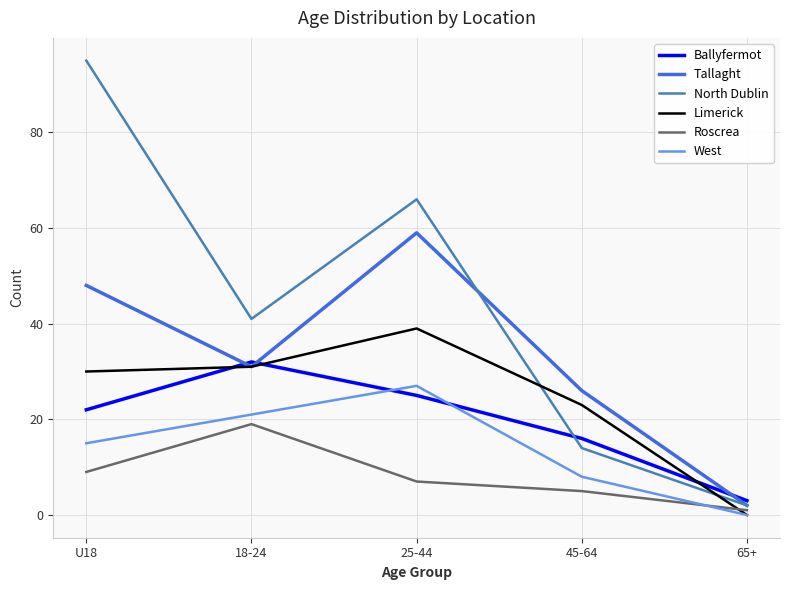

The value of North Dublin at 45-64 is 5. True or false?

False